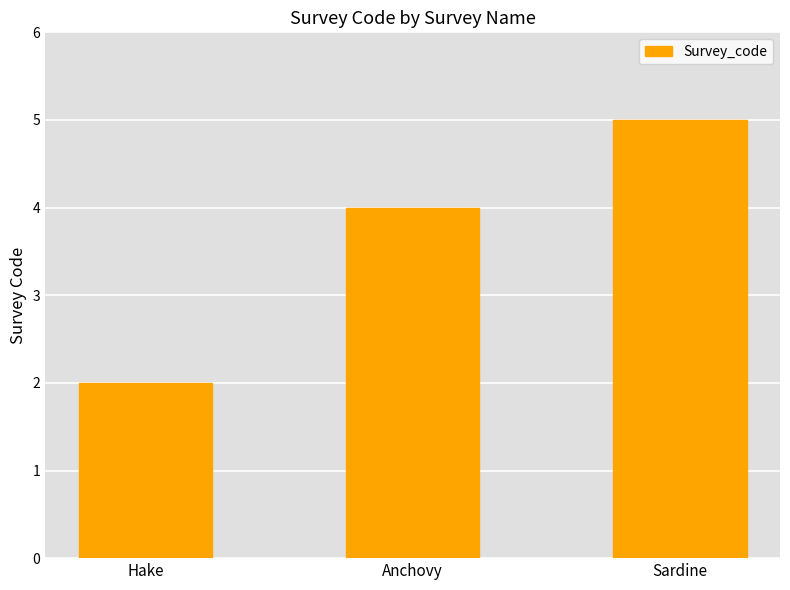

Approximately how many times larger is the value at Sardine compared to Hake?

2.5